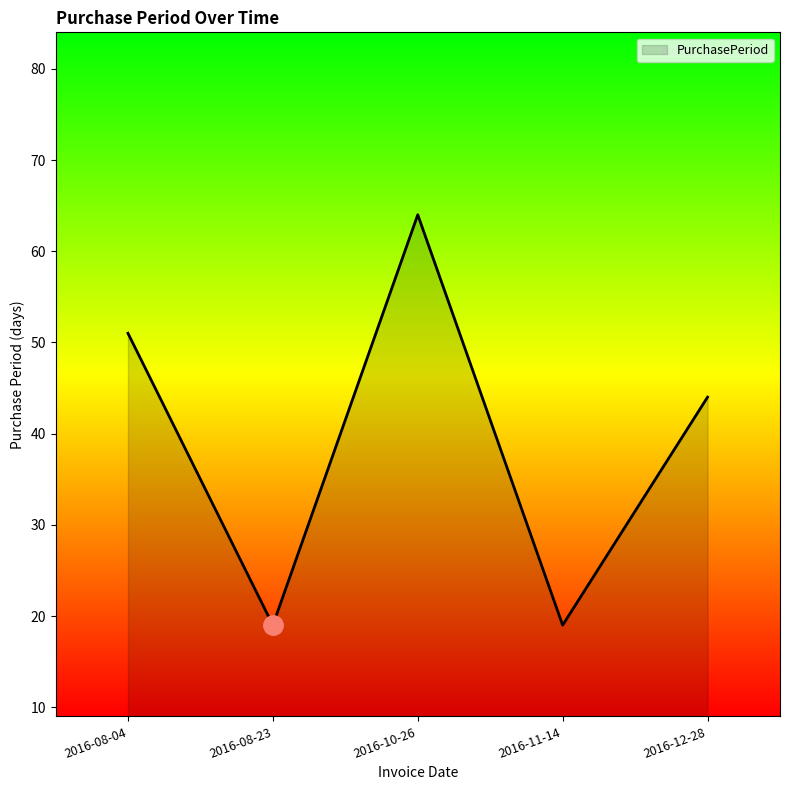

Count the number of categories in the chart.

5